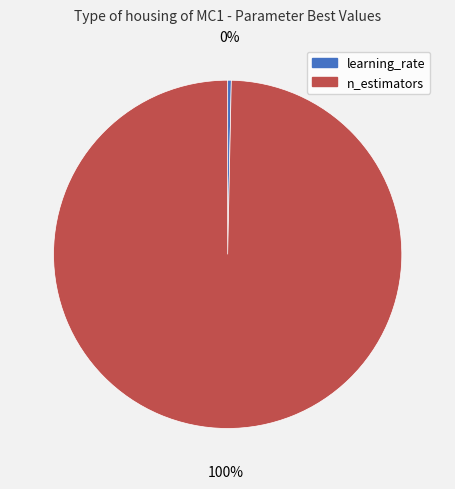

What is the largest slice in the pie chart?

n_estimators